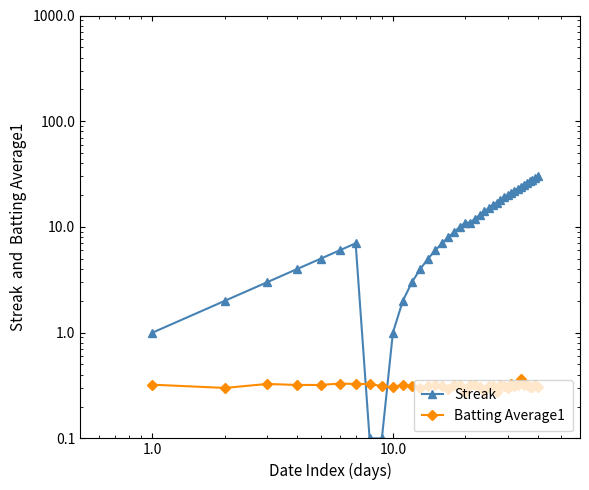

True or false: Batting Average1 has more than 2 points higher than both neighbors.

True